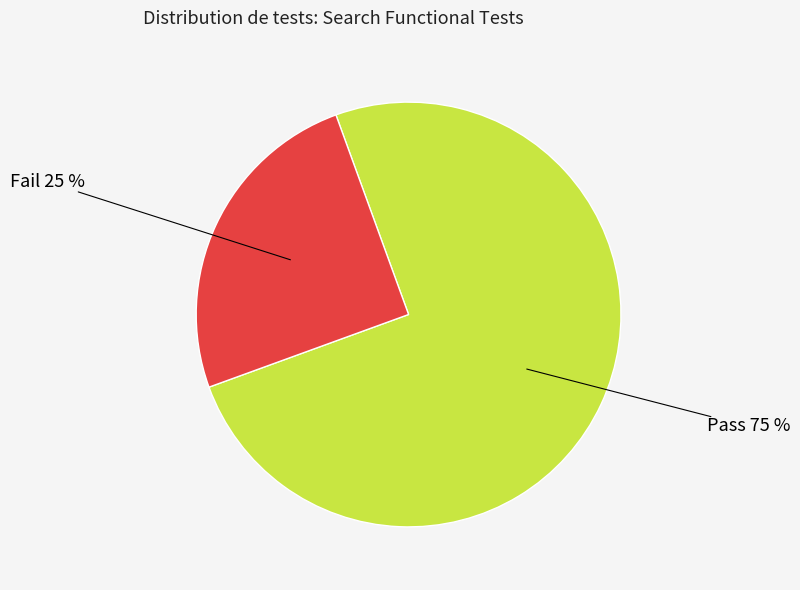

Is there a majority slice in this chart?

Yes